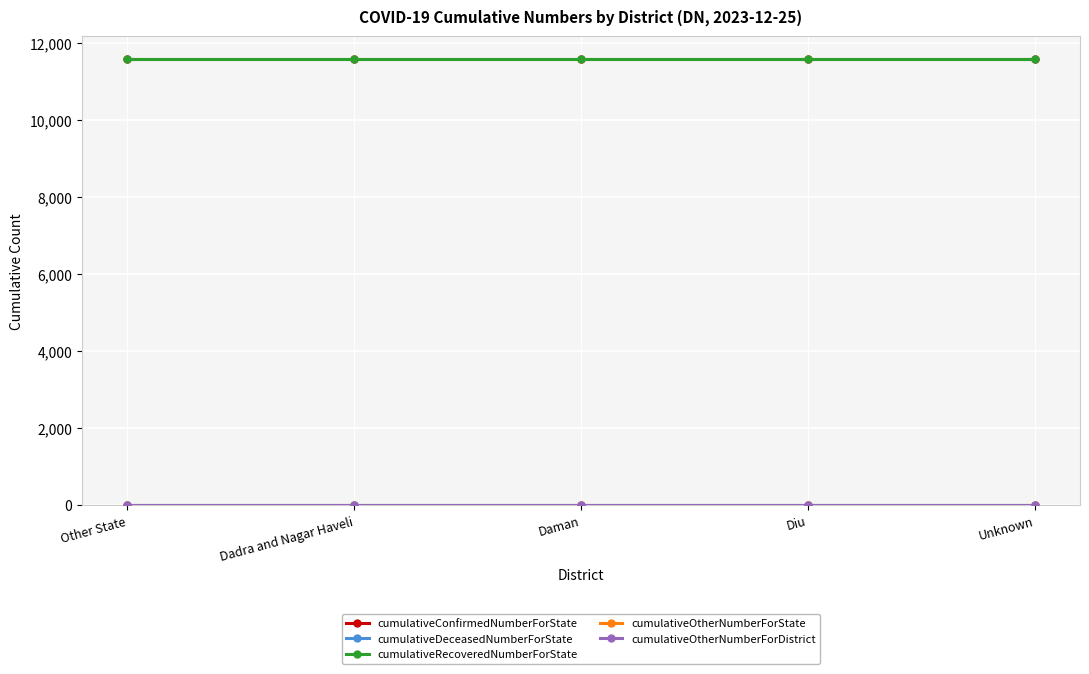

Is this an area chart (filled region under the line)?

No